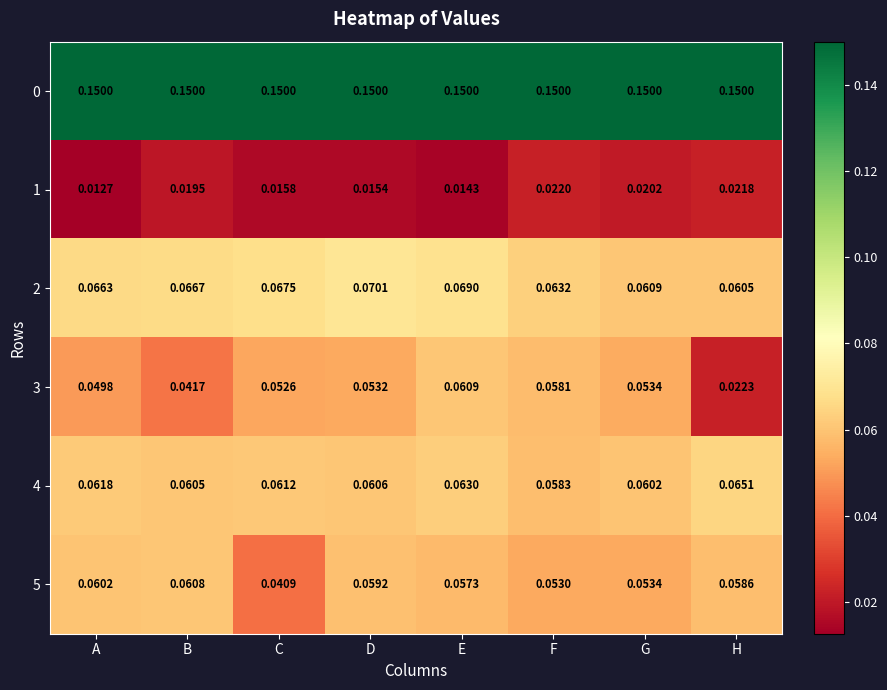

What is the total value across all series at H?

0.4